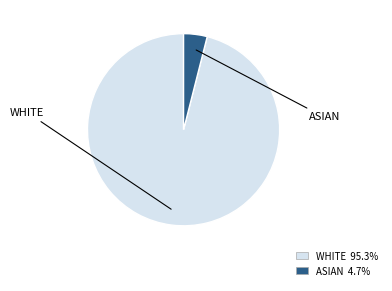

Is there a majority slice in this chart?

Yes